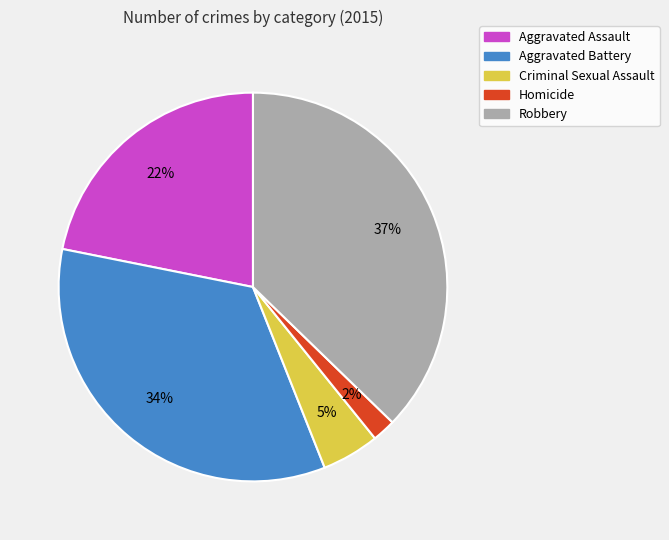

Which has a higher value, Aggravated Assault or Homicide?

Aggravated Assault